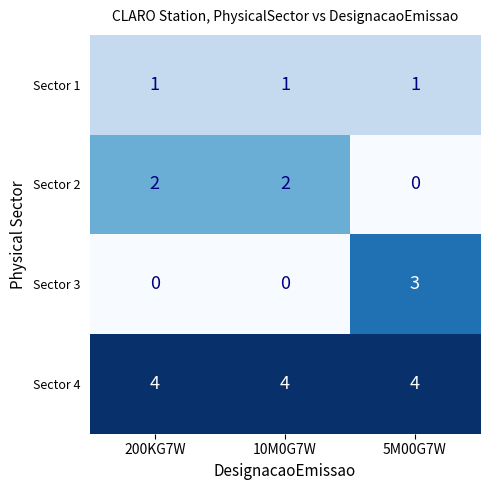

Reading left to right, what are all the values shown in this chart?

Sector 1: 200KG7W=1	10M0G7W=1	5M00G7W=1
Sector 2: 200KG7W=2	10M0G7W=2	5M00G7W=0
Sector 3: 200KG7W=0	10M0G7W=0	5M00G7W=3
Sector 4: 200KG7W=4	10M0G7W=4	5M00G7W=4